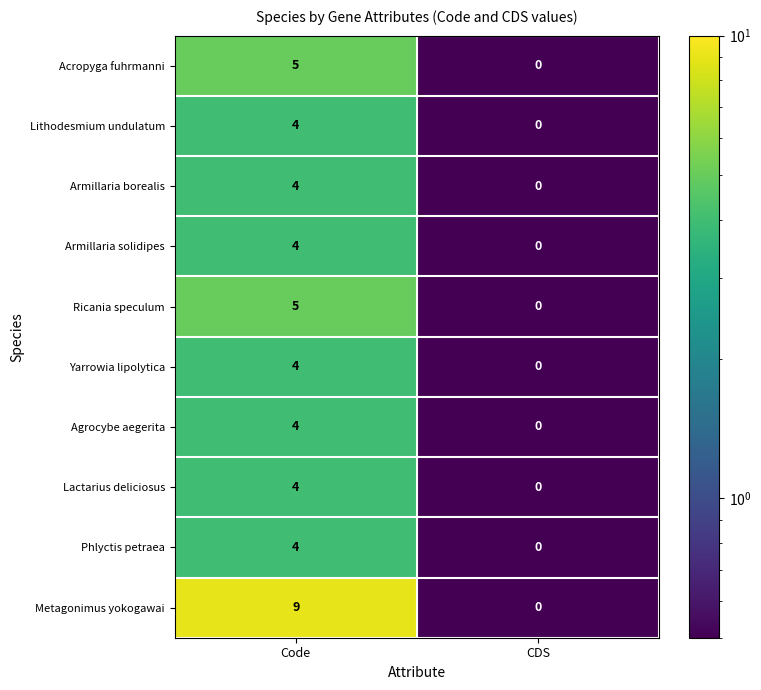

What is the difference between the maximum and minimum values in the Phlyctis petraea series?

4